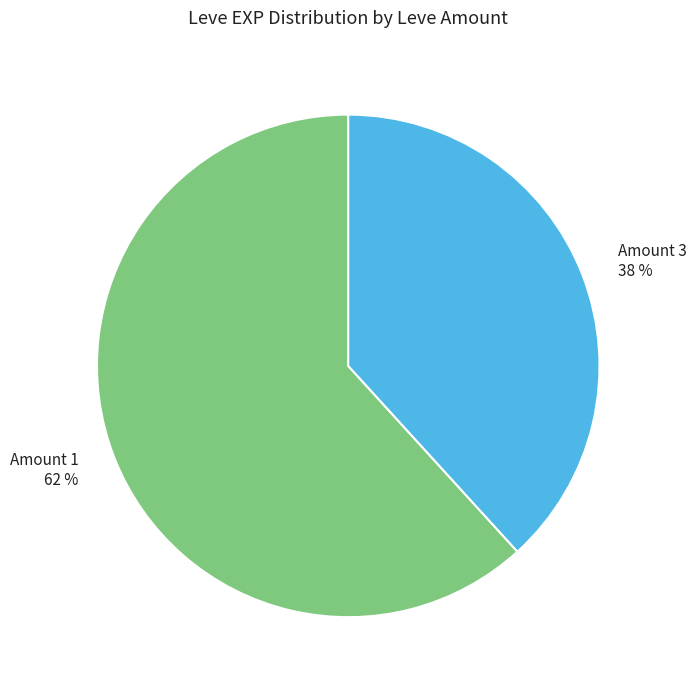

Which slice is the smallest?

Amount 3 38 %